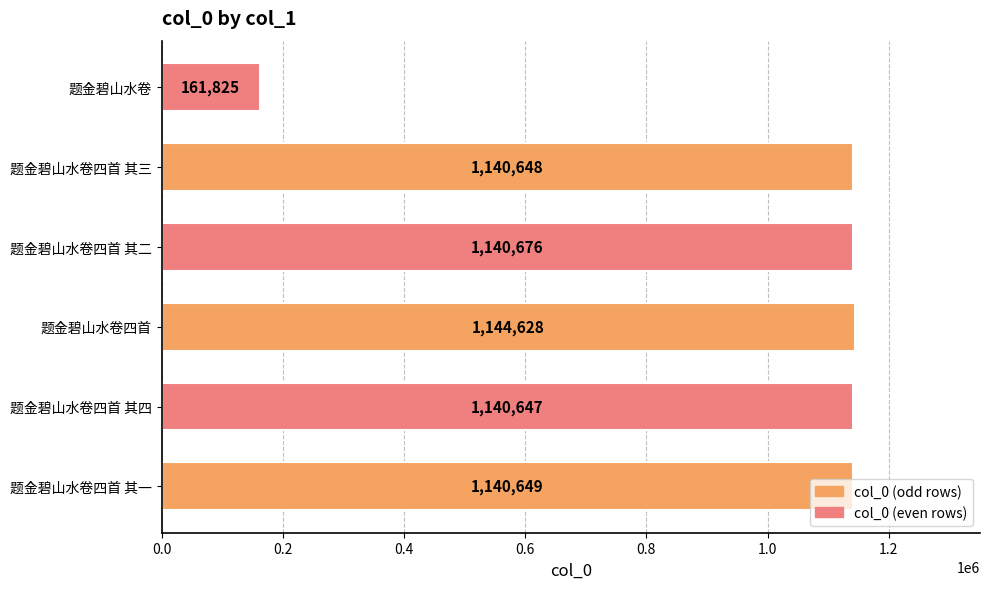

What is the average value?

978179